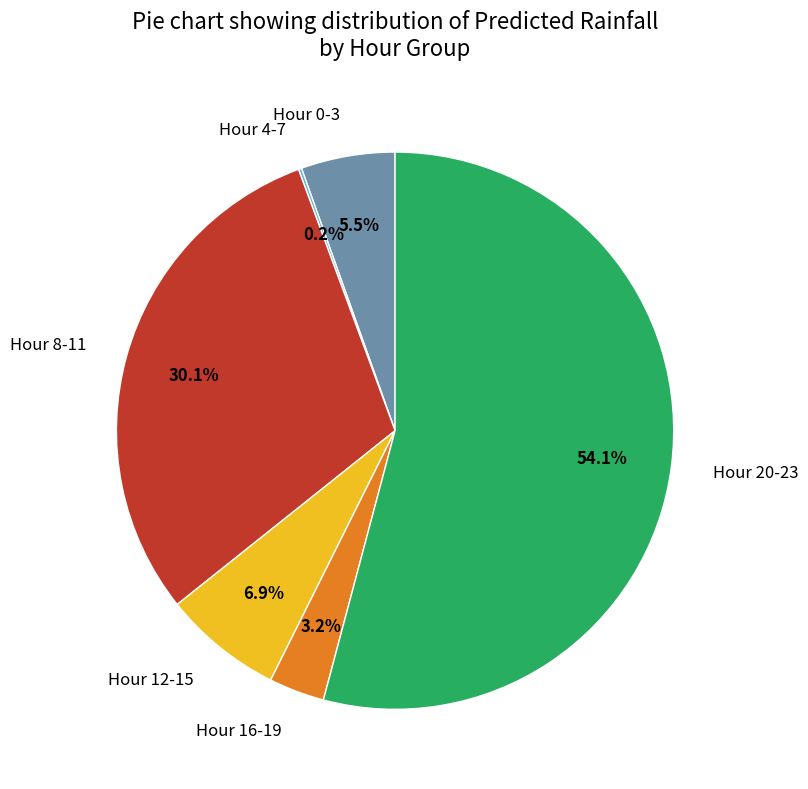

To the nearest percent, what is the average slice percentage?

17%